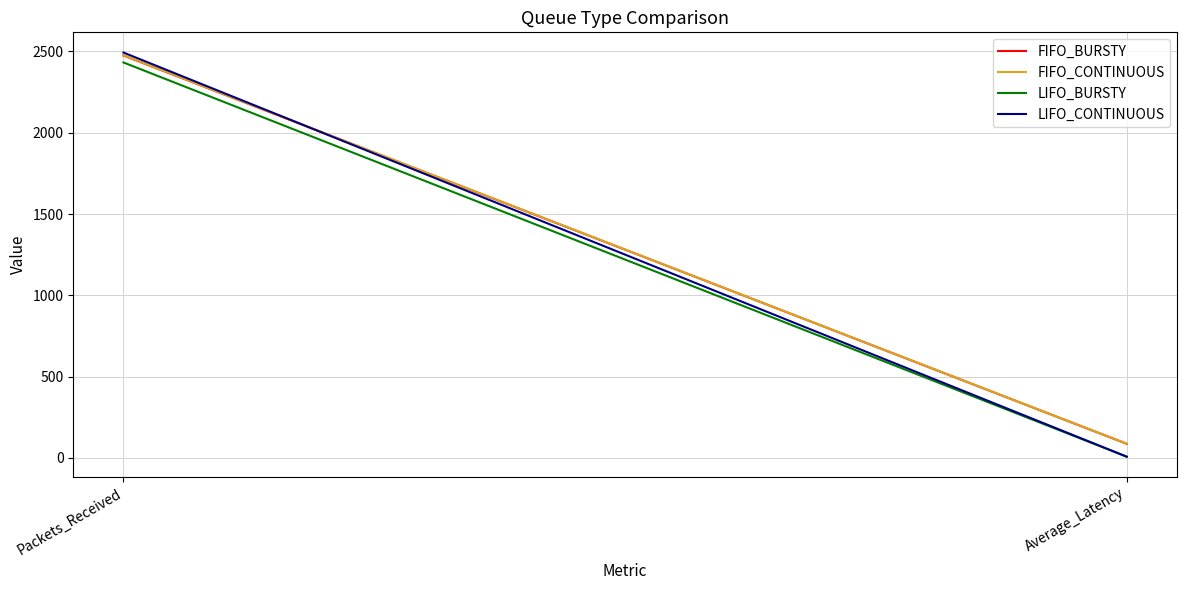

Which label corresponds to the largest value in the chart?

Packets_Received